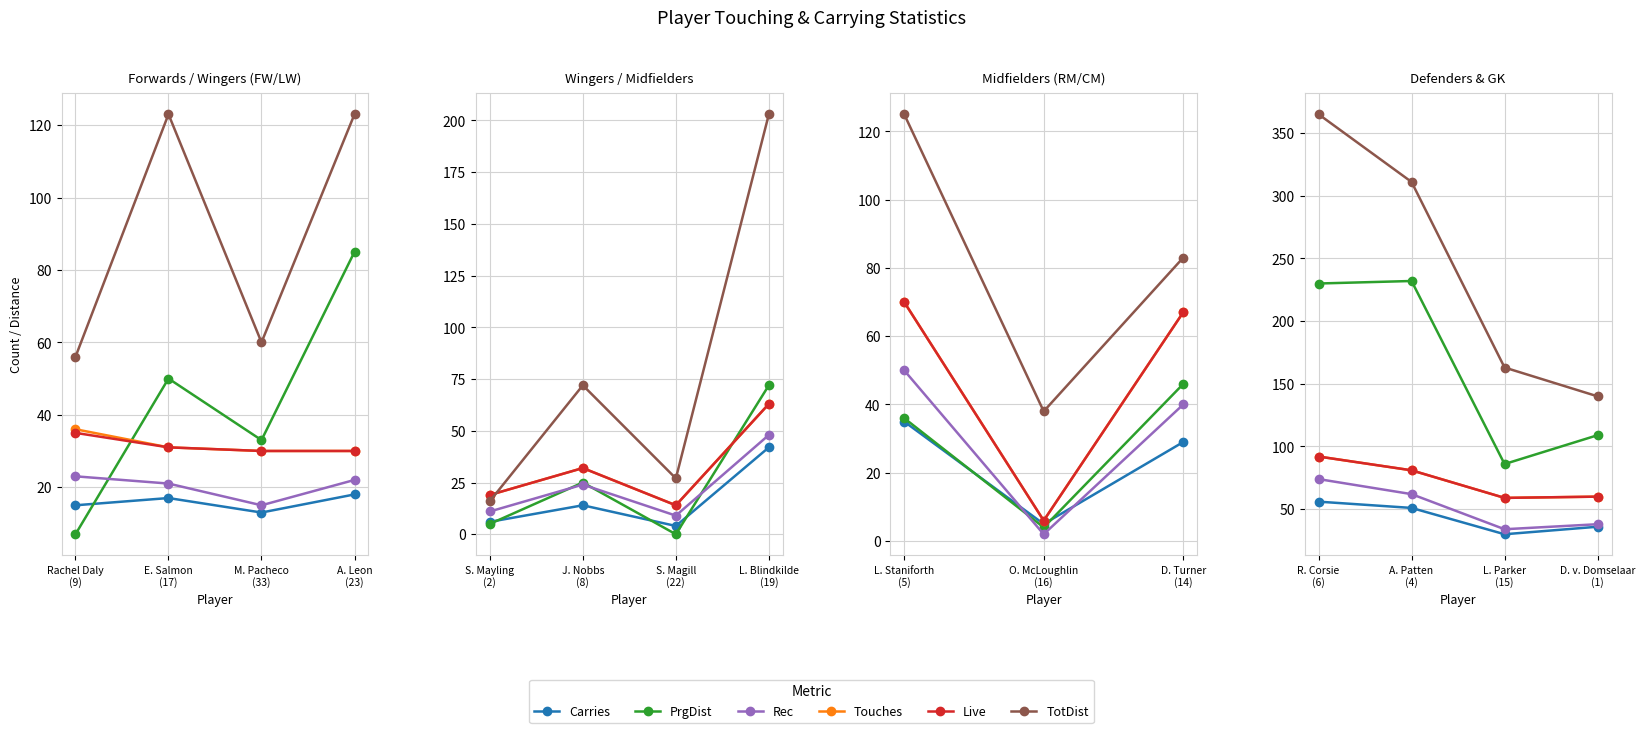

True or false: PrgDist has a value of 412 at R. Corsie (6).

False